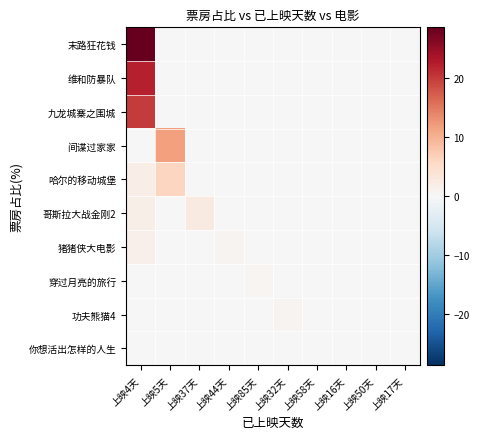

What is the difference between the highest and lowest values at 上映58天?

0.1